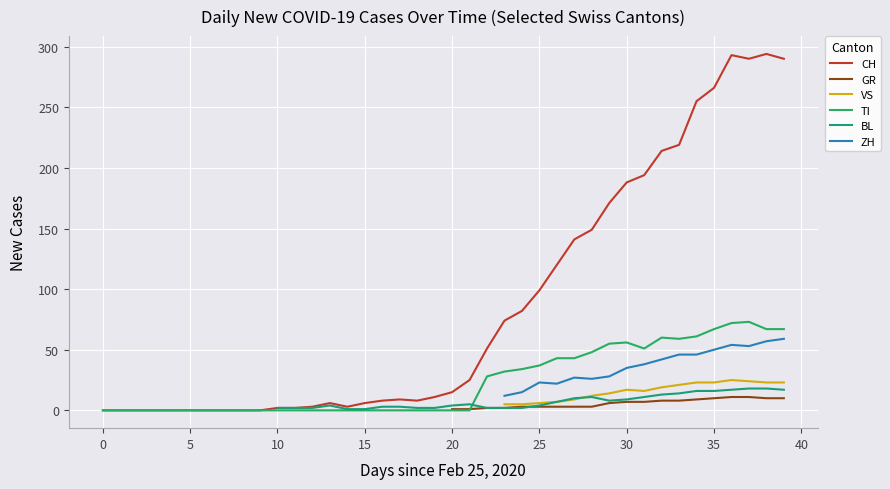

Count the number of categories in the chart.

40